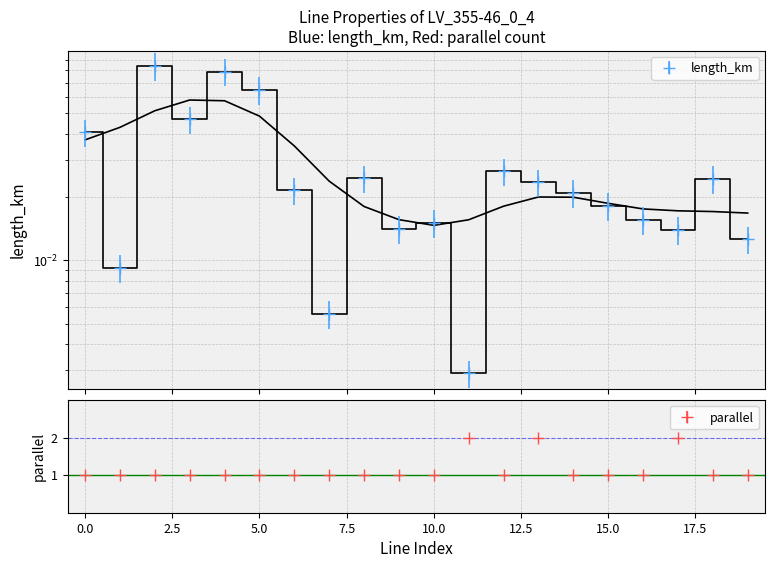

Is the value of length_km at 0 greater than the value of parallel at 12?

No